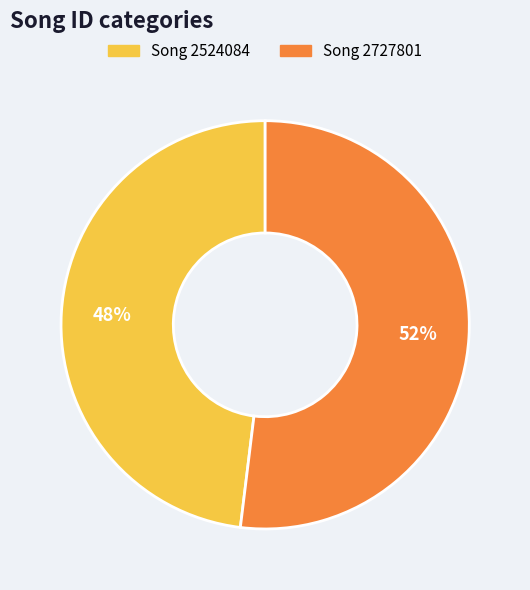

To the nearest percent, what is the average slice percentage?

50%